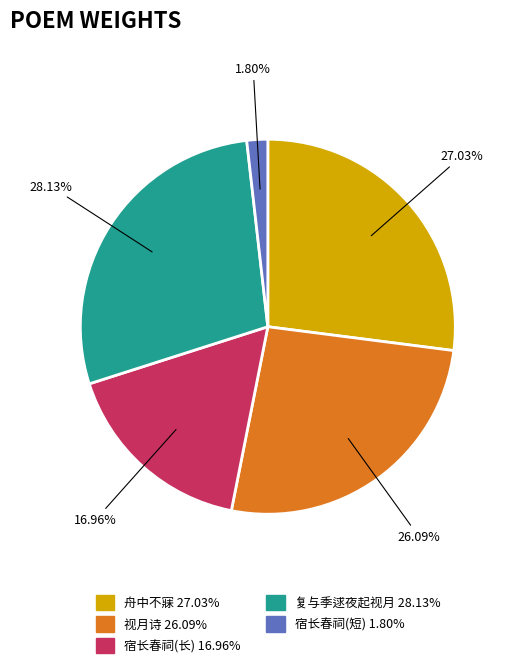

Is there a majority slice in this chart?

No